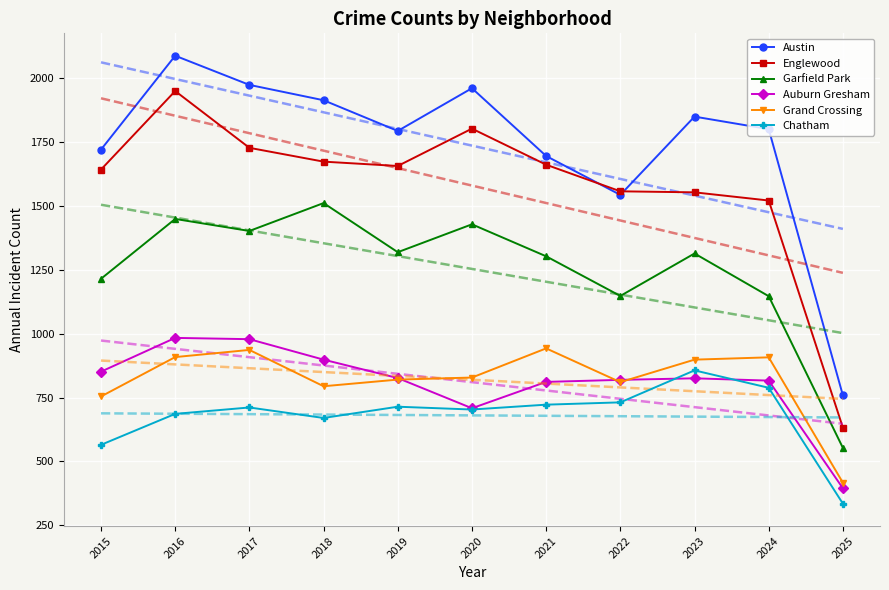

What is the minimum value shown in the chart?

335